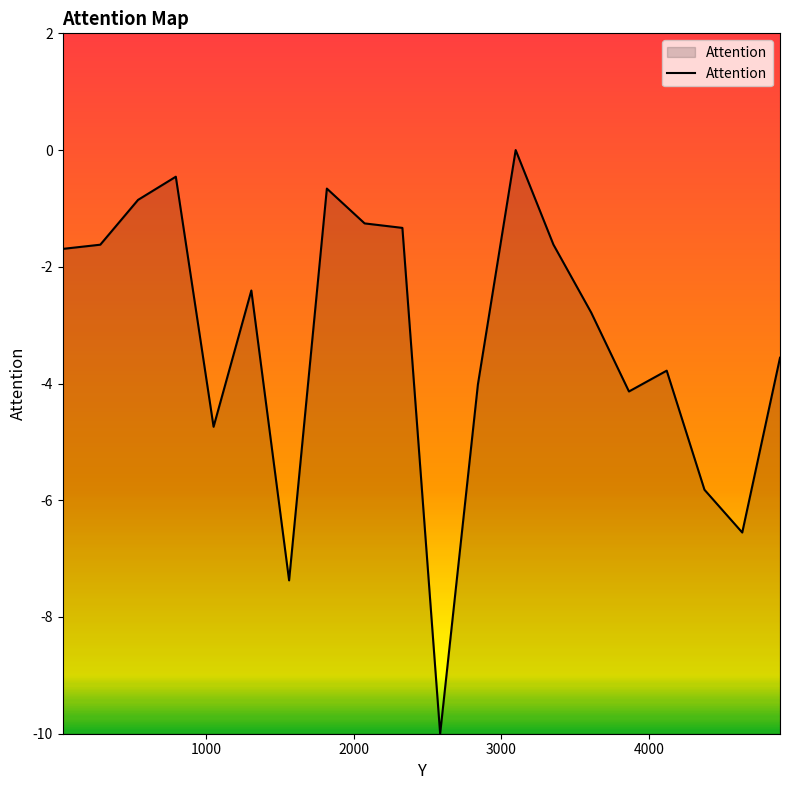

What is the minimum value shown in the chart?

-10.0